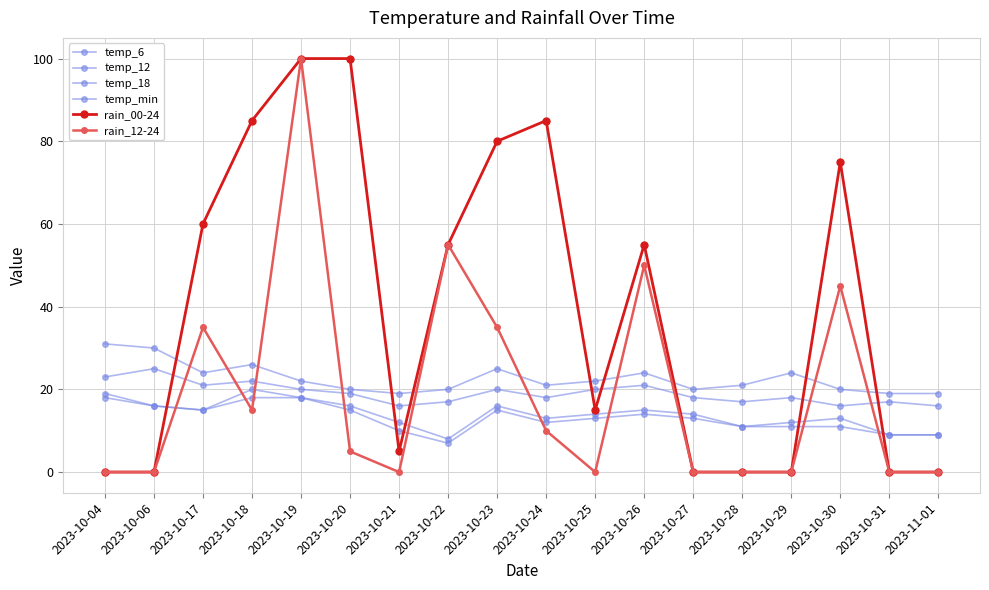

How many interior local peaks does the temp_18 series have?

6